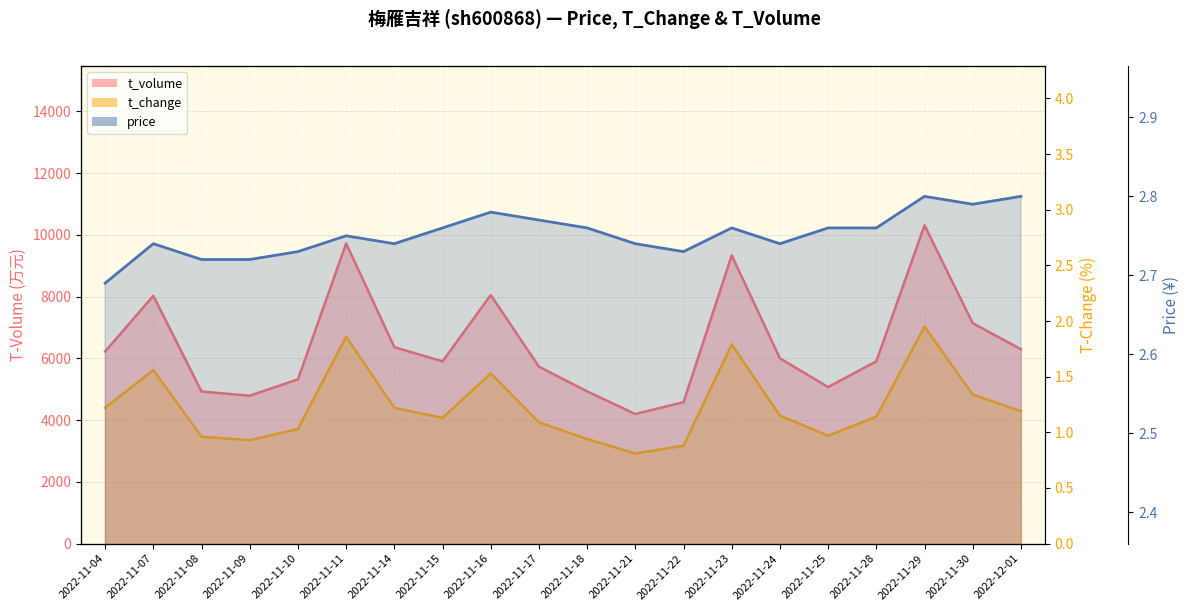

What is the smallest value displayed?

0.8